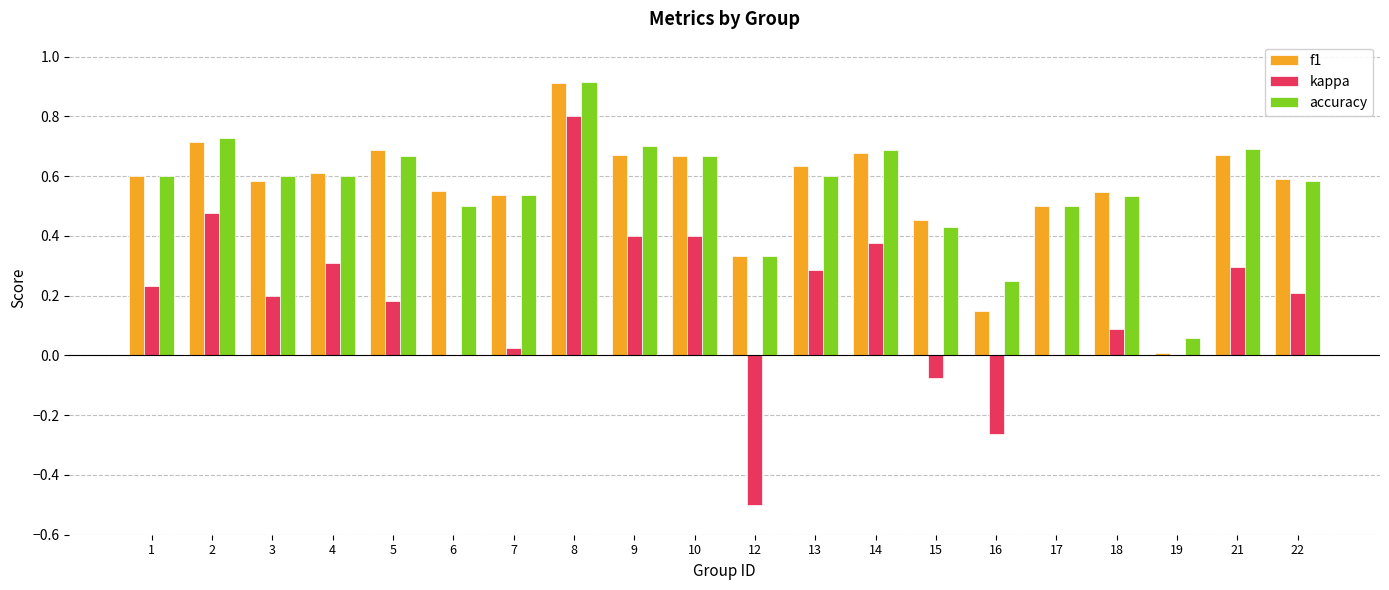

What is the total value across all series at 13?

1.5